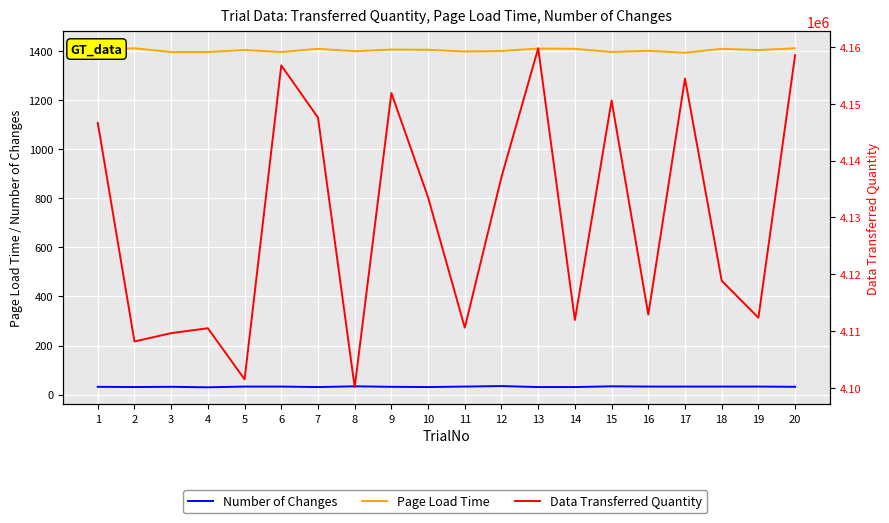

At how many categories does at least one series exceed 3799773?

20